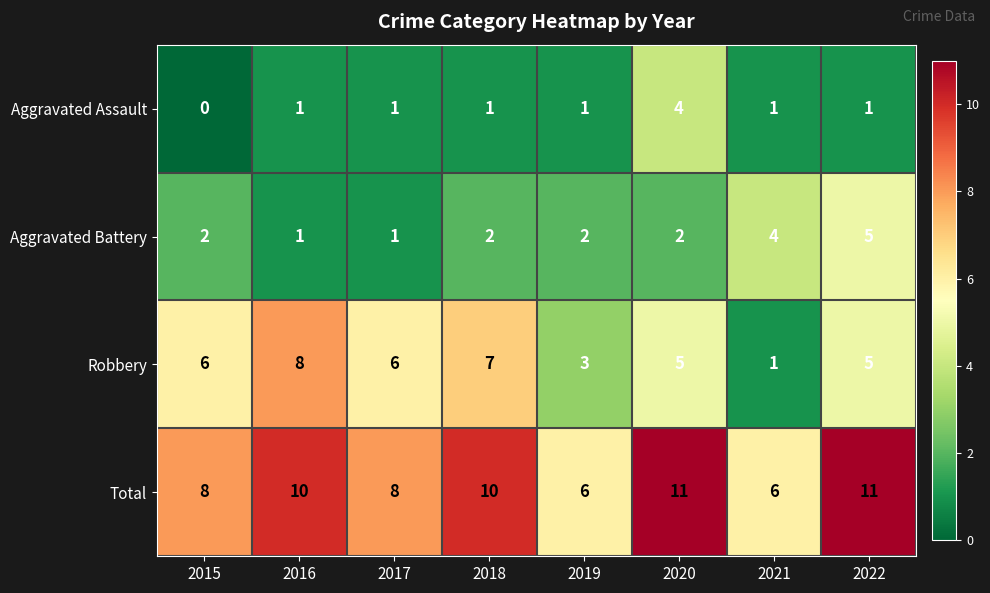

Which category has the lowest value across all series?

2015